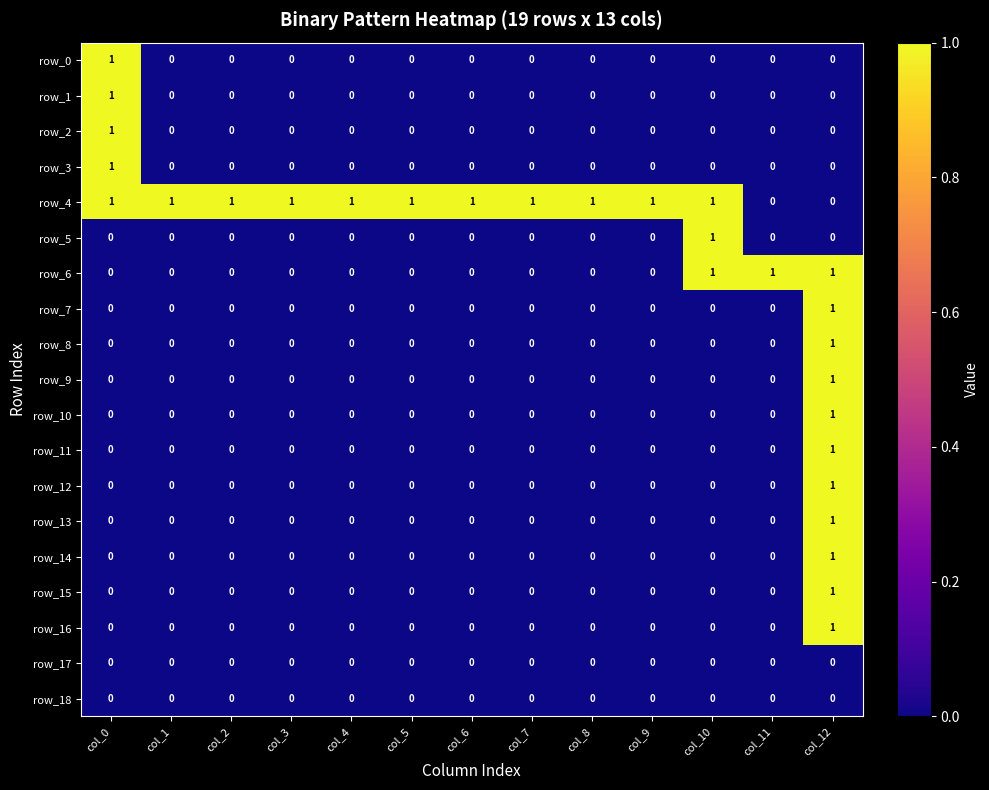

Reading right to left, list all the values displayed in this chart.

row_0: 0	0	0	0	0	0	0	0	0	0	0	0	1
row_1: 0	0	0	0	0	0	0	0	0	0	0	0	1
row_2: 0	0	0	0	0	0	0	0	0	0	0	0	1
row_3: 0	0	0	0	0	0	0	0	0	0	0	0	1
row_4: 0	0	1	1	1	1	1	1	1	1	1	1	1
row_5: 0	0	1	0	0	0	0	0	0	0	0	0	0
row_6: 1	1	1	0	0	0	0	0	0	0	0	0	0
row_7: 1	0	0	0	0	0	0	0	0	0	0	0	0
row_8: 1	0	0	0	0	0	0	0	0	0	0	0	0
row_9: 1	0	0	0	0	0	0	0	0	0	0	0	0
row_10: 1	0	0	0	0	0	0	0	0	0	0	0	0
row_11: 1	0	0	0	0	0	0	0	0	0	0	0	0
row_12: 1	0	0	0	0	0	0	0	0	0	0	0	0
row_13: 1	0	0	0	0	0	0	0	0	0	0	0	0
row_14: 1	0	0	0	0	0	0	0	0	0	0	0	0
row_15: 1	0	0	0	0	0	0	0	0	0	0	0	0
row_16: 1	0	0	0	0	0	0	0	0	0	0	0	0
row_17: 0	0	0	0	0	0	0	0	0	0	0	0	0
row_18: 0	0	0	0	0	0	0	0	0	0	0	0	0